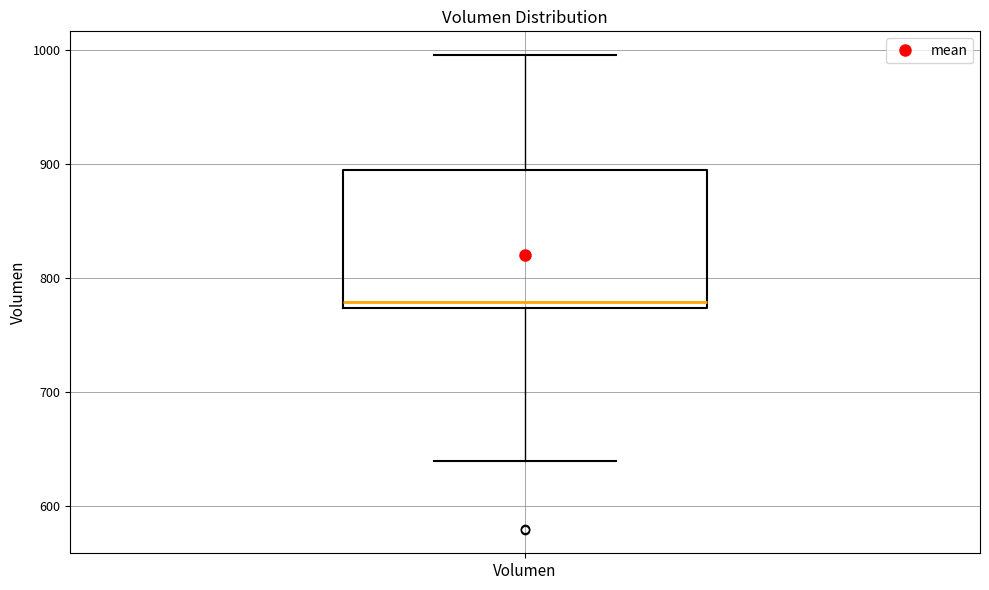

Transcribe this box plot: give where the median line is, the range the box spans, and where the two whiskers end, as read against the y-axis. The values are not printed on the chart, so give them approximately, as read against the axis.

median 780, box 770 to 890, whiskers 640 to 1000